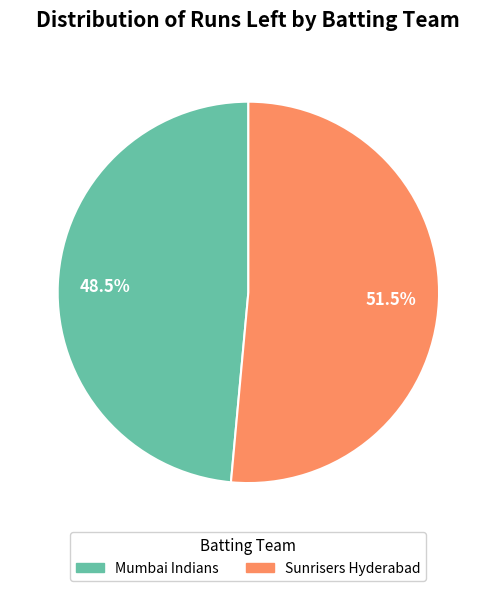

To the nearest percent, what is the combined percentage of Mumbai Indians and Sunrisers Hyderabad?

100%